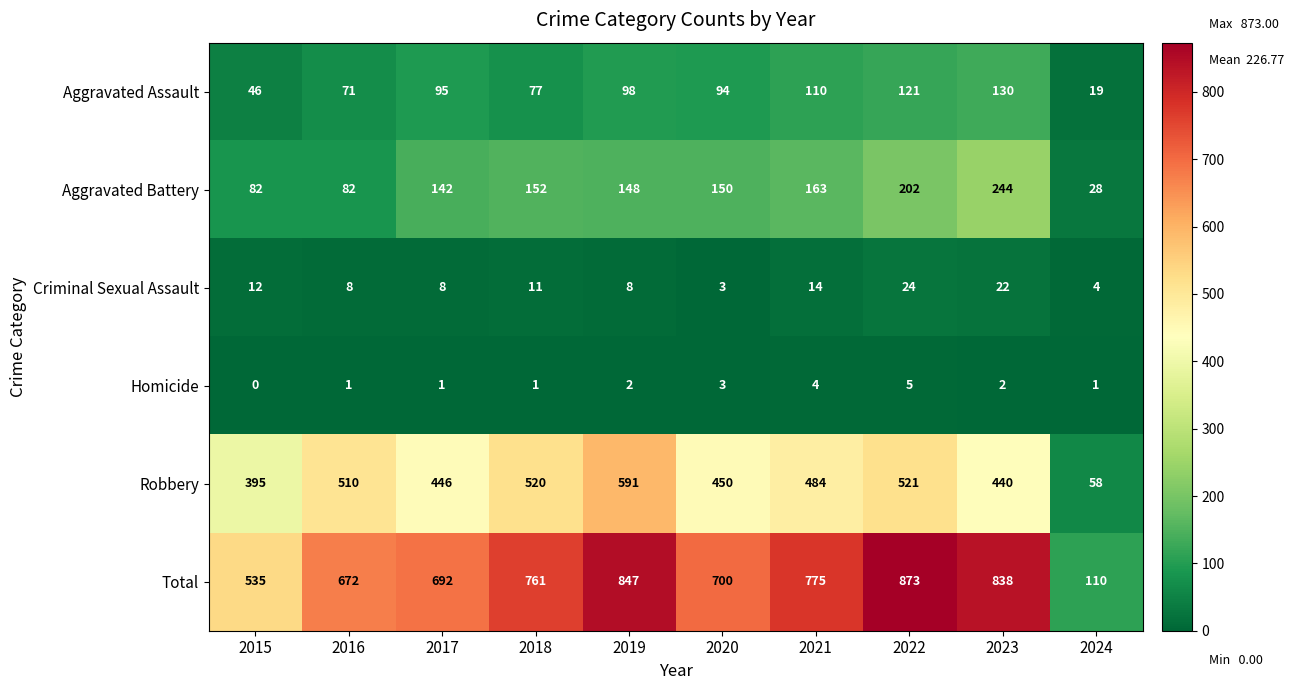

Which category has the lowest value across all series?

2015